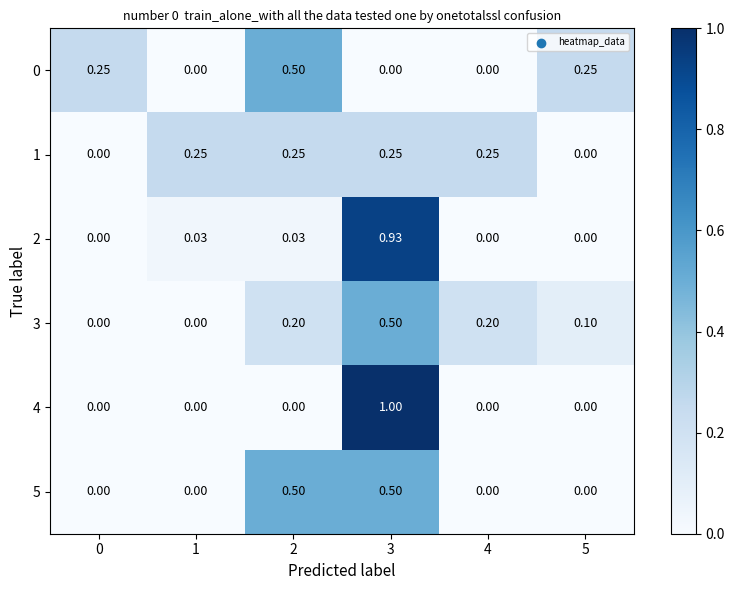

Is the value of 4 at 5 greater than the value of 3 at 2?

No